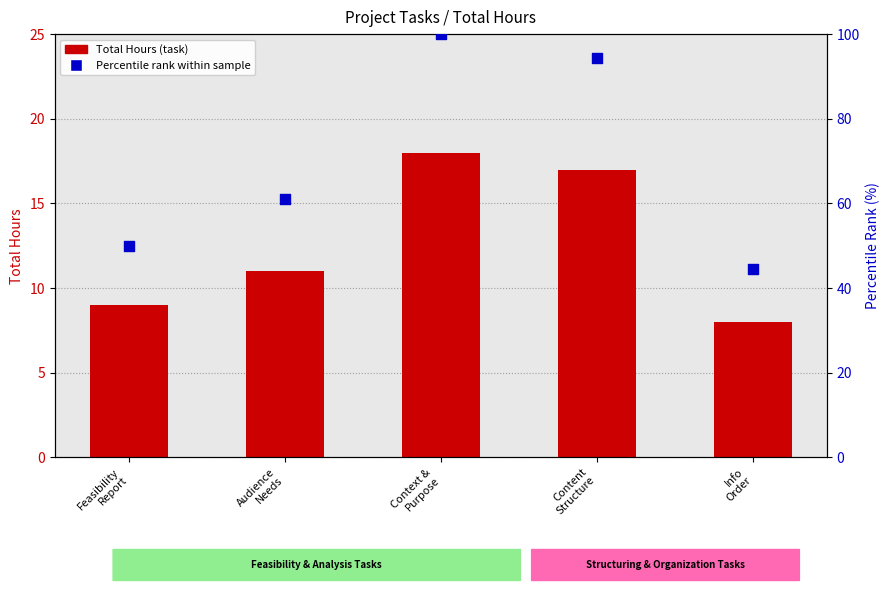

Which series contains the highest Y value?

Percentile rank within sample